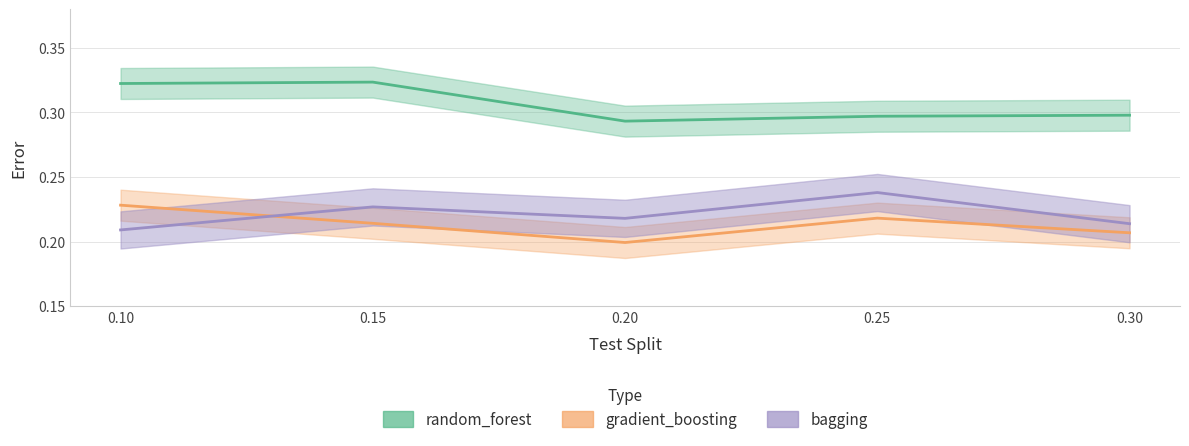

Between 0.30 and 0.10, which is larger?

0.10